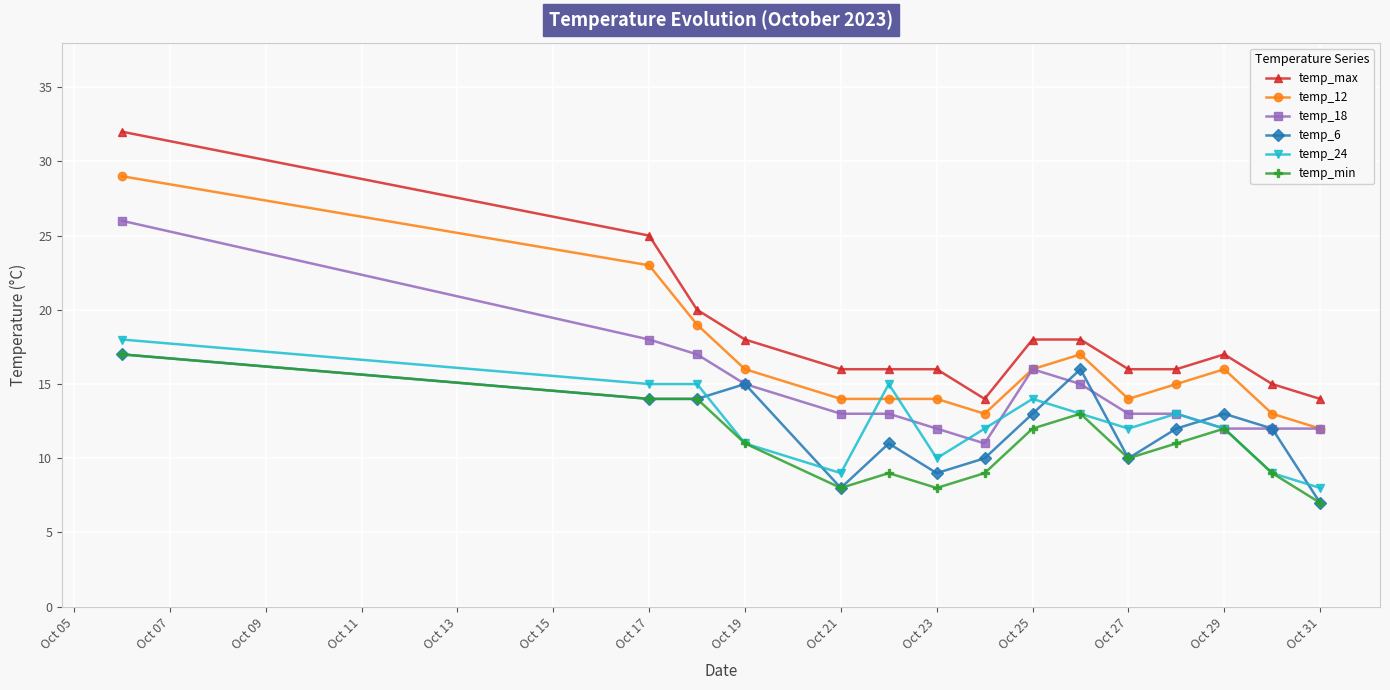

Count the number of categories in the chart.

15